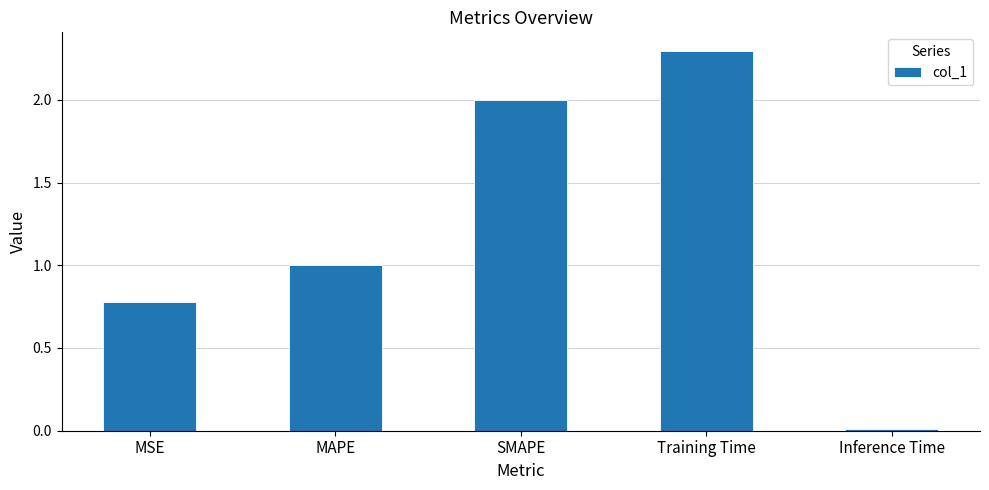

What is the value of the 3rd bar from the left?

2.0